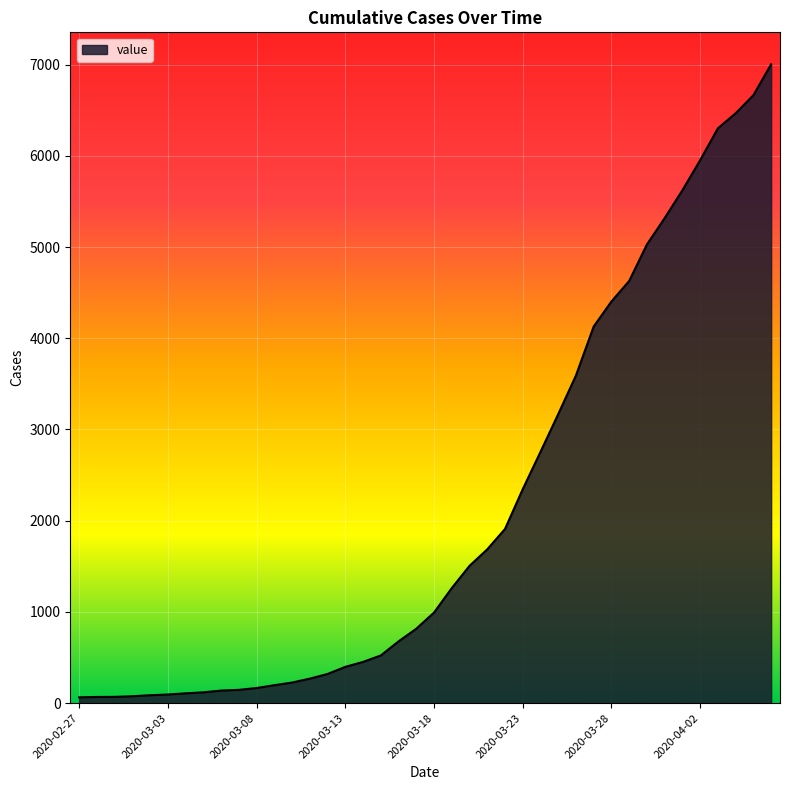

What is the greatest value displayed?

7003